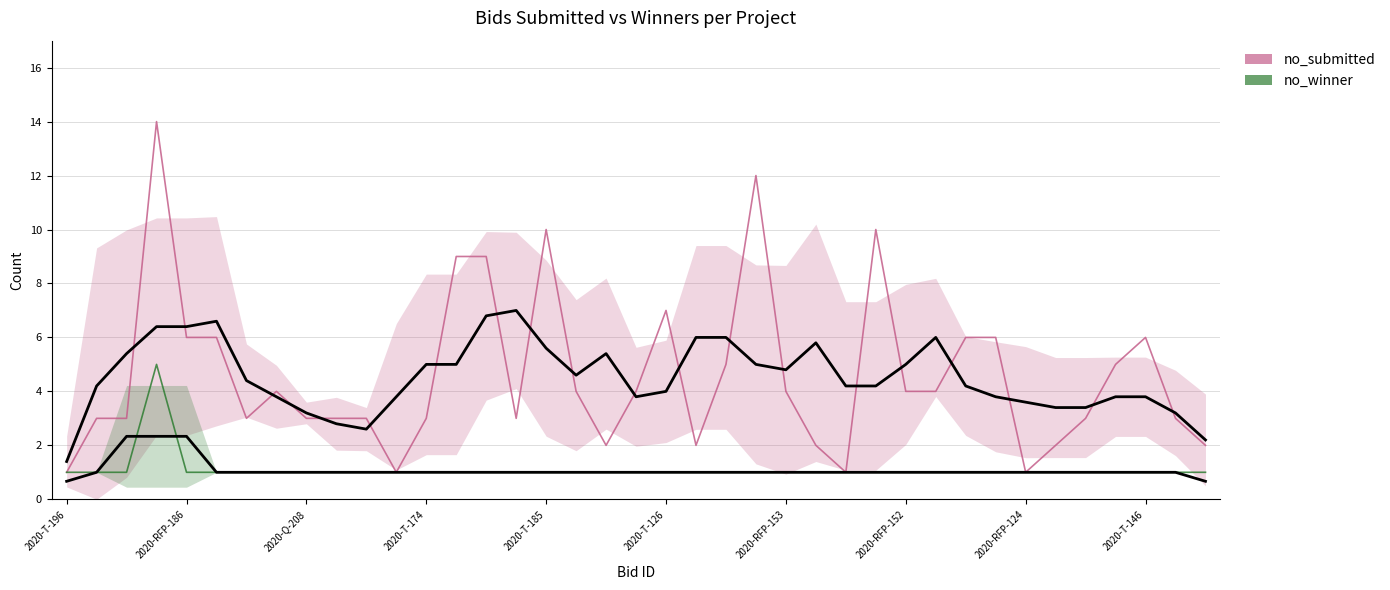

What is the difference between the maximum and minimum values in the no_submitted series?

13